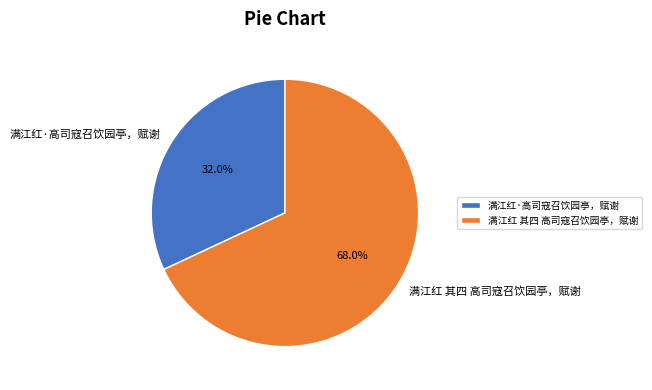

What is the total percentage of 满江红·高司寇召饮园亭，赋谢 and 满江红 其四 高司寇召饮园亭，赋谢?

100.0%